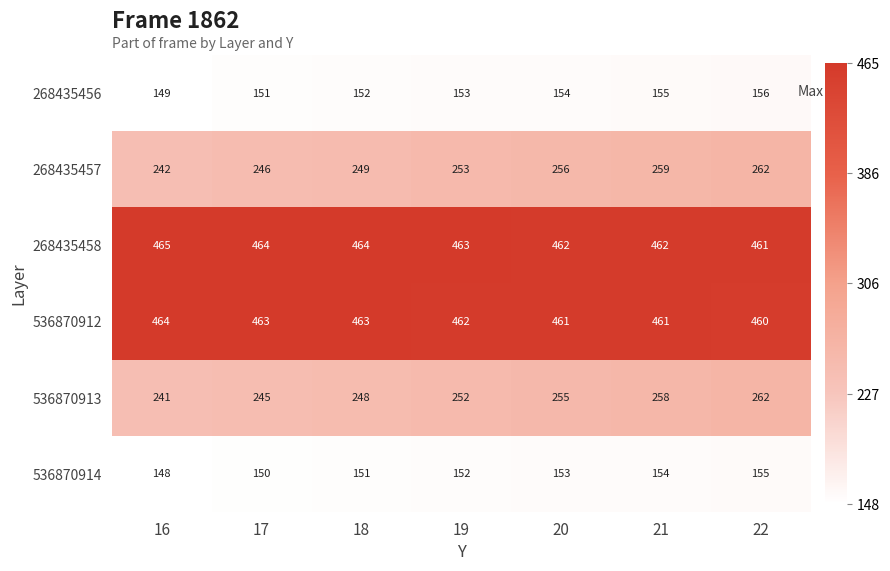

What is the total value across all series at 22?

1756